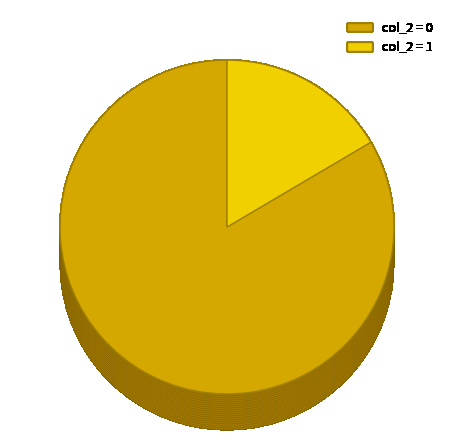

Is it true that 1 is 8% of the pie?

False